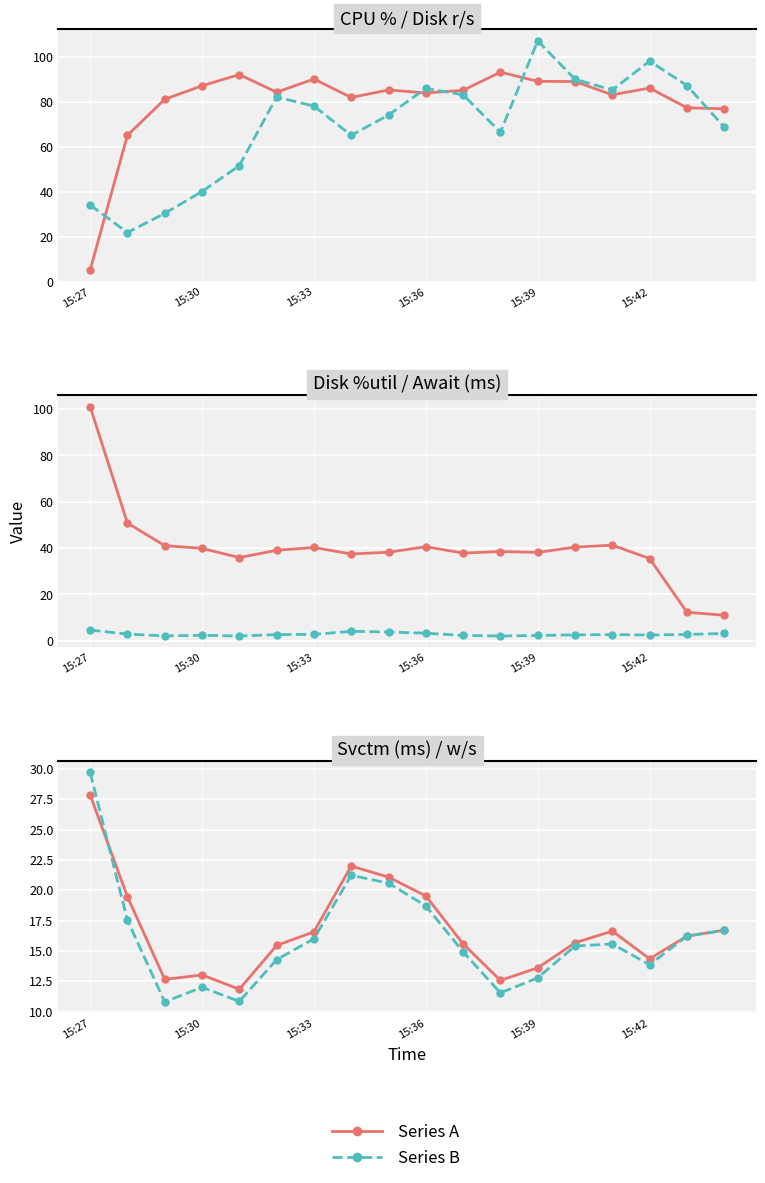

Reading left to right, what are all the values shown in this chart?

col_2: 5.0	65.0	81.0	87.0	92.0	84.2	90.0	81.8	85.2	83.8	85.0	93.1	89.0	88.9	83.0	86.0	77.2	76.8
col_21: 34.0	21.8	30.3	40.0	51.5	82.0	78.0	65.0	74.0	85.9	83.0	66.3	107.0	89.9	85.2	98.0	87.1	68.7
col_26: 101.0	50.8	41.0	39.8	35.9	39.0	40.2	37.4	38.2	40.5	37.8	38.5	38.1	40.4	41.2	35.4	12.3	10.9
col_27: 4.5	2.8	2.0	2.3	2.0	2.6	2.7	4.0	3.7	3.2	2.2	2.0	2.2	2.5	2.6	2.4	2.6	3.1
col_28: 27.9	19.5	12.7	13.0	11.8	15.4	16.6	22.0	21.1	19.5	15.6	12.6	13.6	15.7	16.6	14.3	16.2	16.7
col_30: 29.7	17.5	10.8	12.0	10.8	14.3	16.0	21.2	20.6	18.7	14.9	11.5	12.8	15.4	15.6	13.9	16.2	16.7